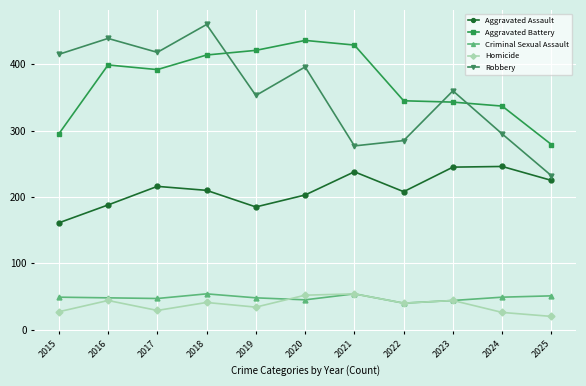

Which series has the widest spread of values?

Robbery